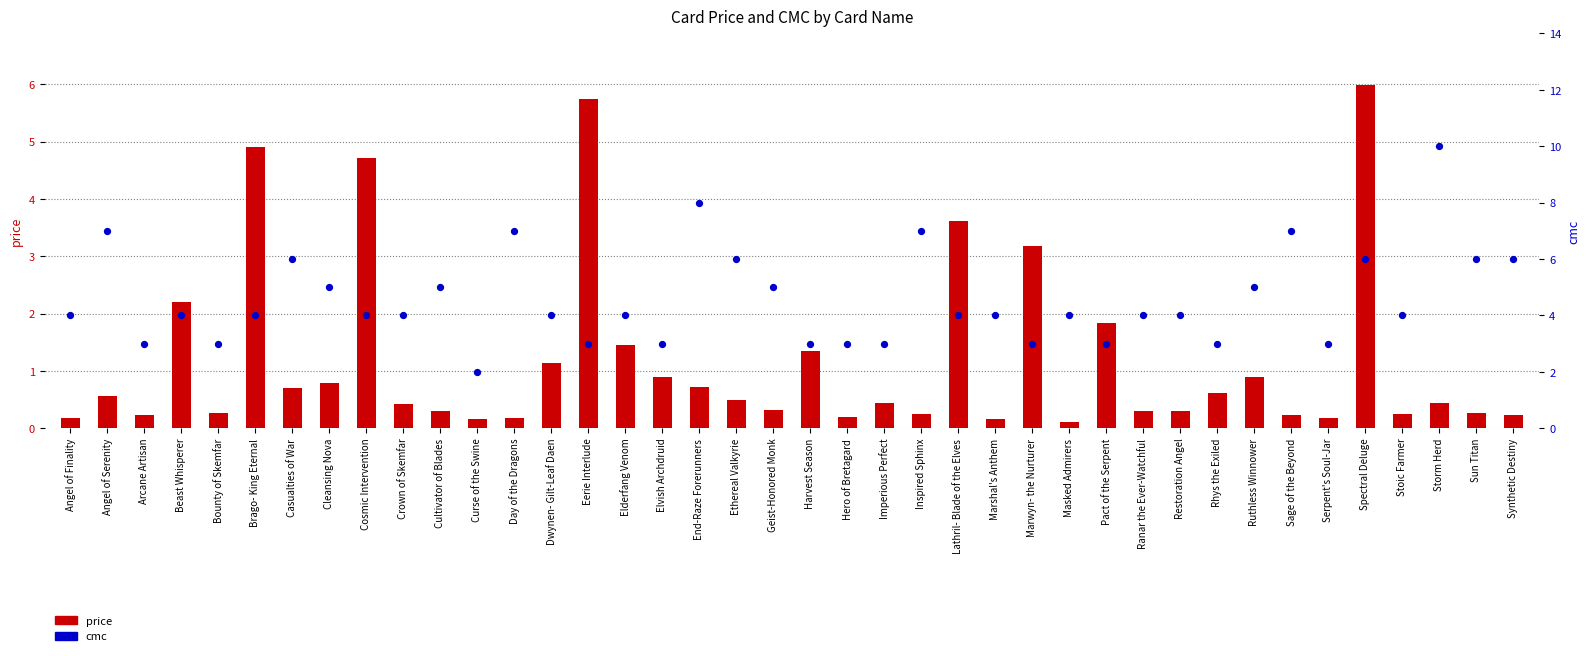

Which series has the largest total across all categories?

cmc